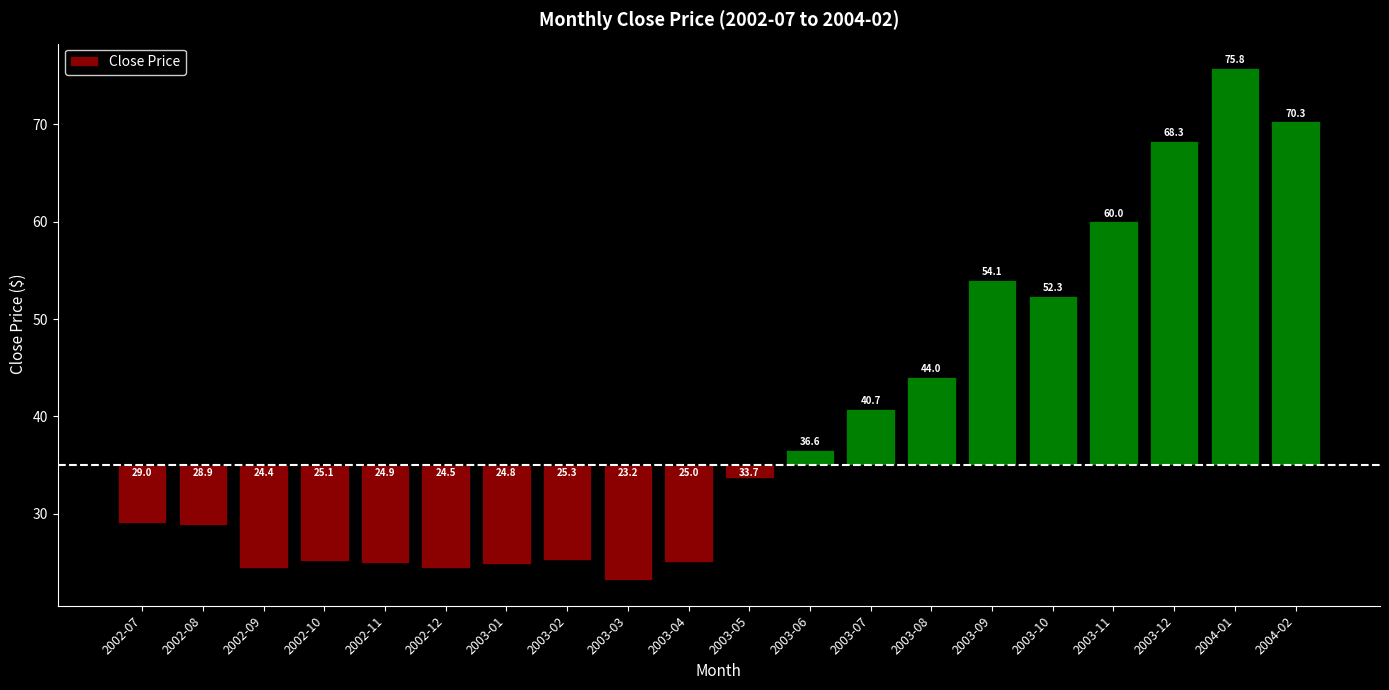

The chart shows a value of -6.1 at 2002-08. True or false?

True